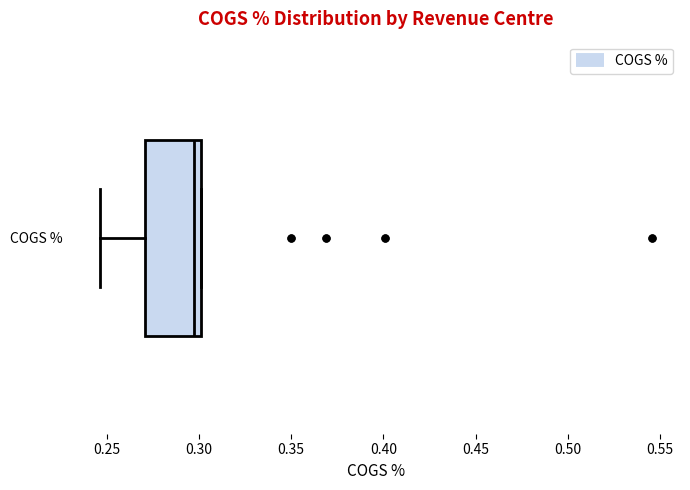

Where does the left whisker of the box for COGS % end on the x-axis? The values are not printed on the chart, so give them approximately, as read against the axis.

0.245